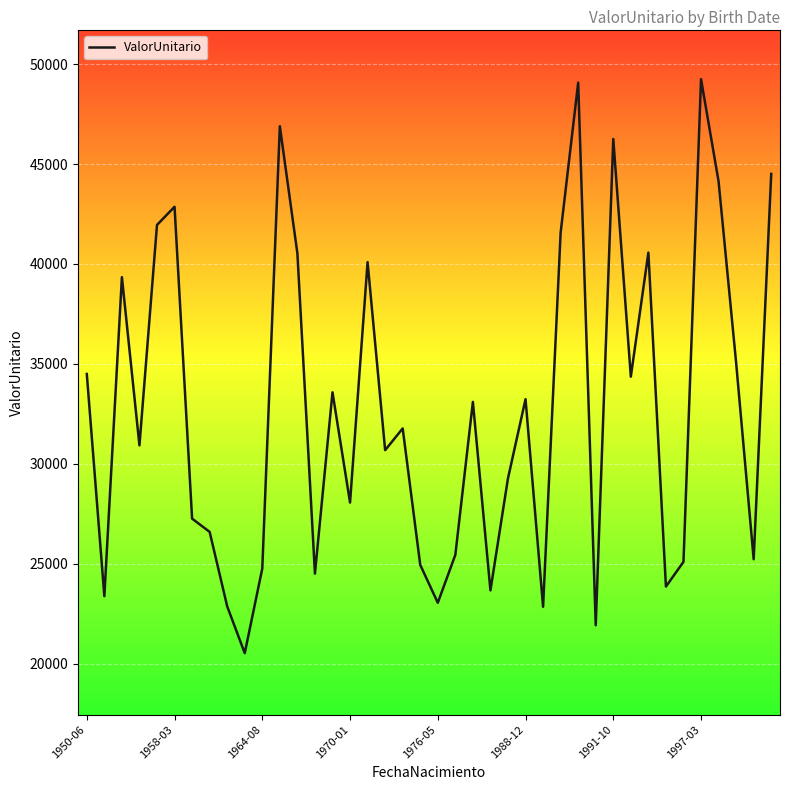

What is the greatest value displayed?

49250.8